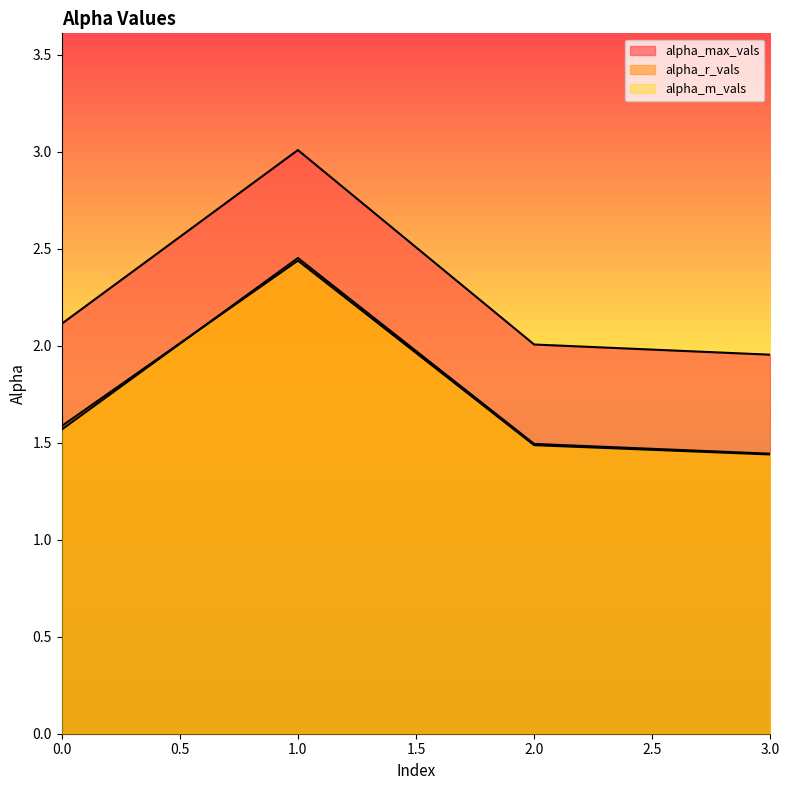

Which series has the largest range (max minus min)?

alpha_max_vals